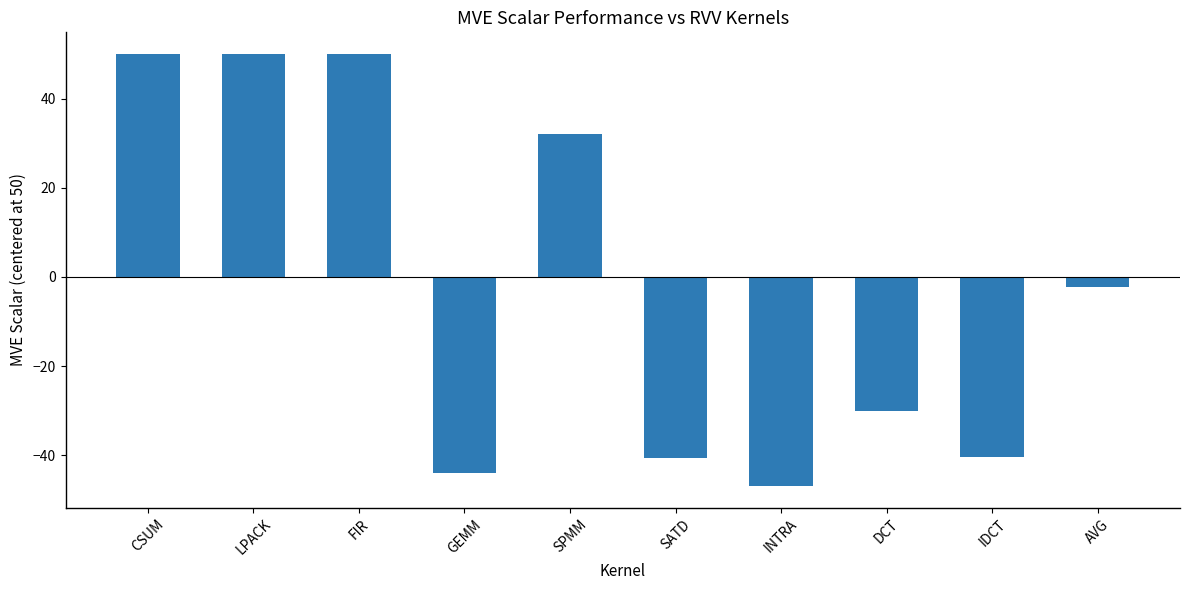

At which label is the value closest to 1?

AVG